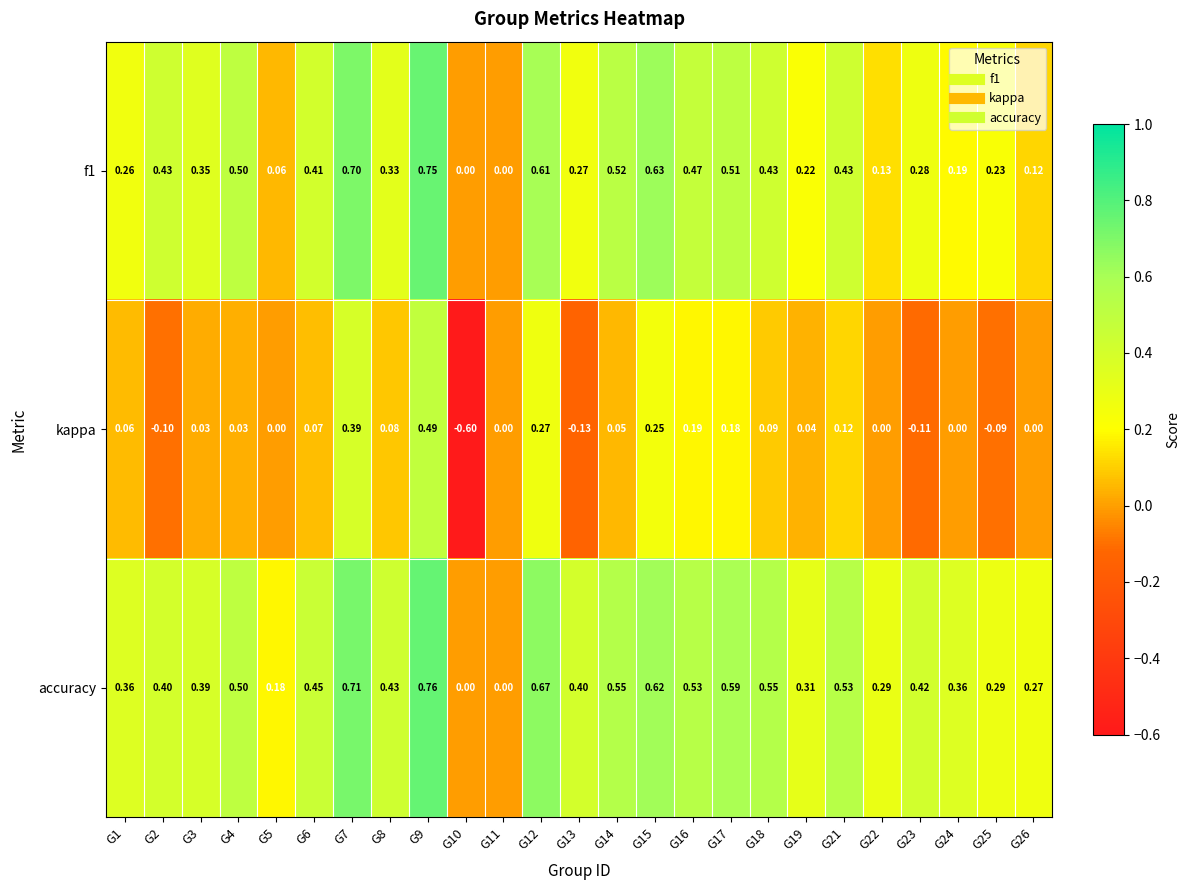

Which series has the widest spread of values?

kappa